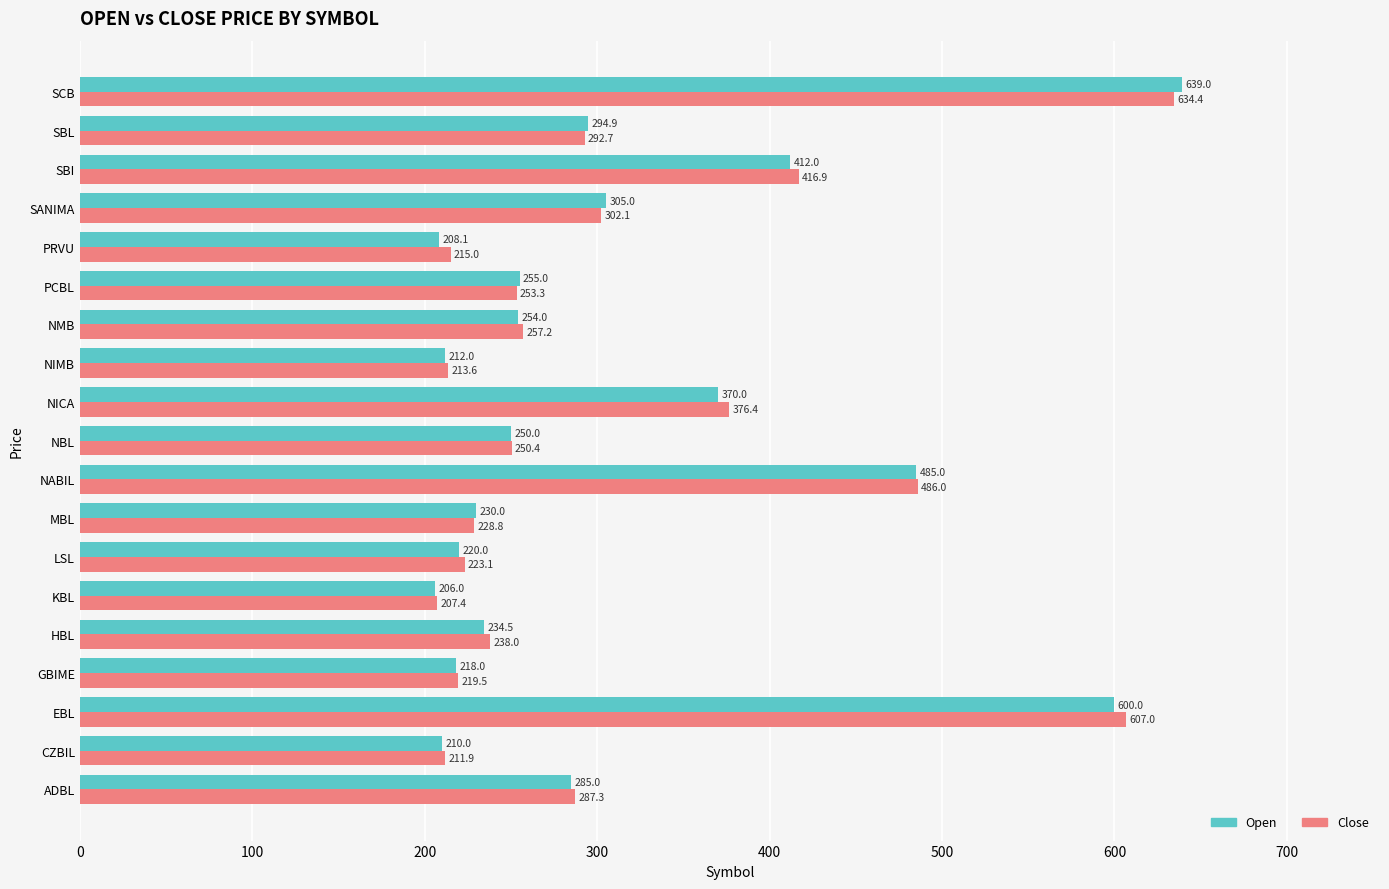

Rank the series by their maximum value, from lowest to highest.

Close, Open